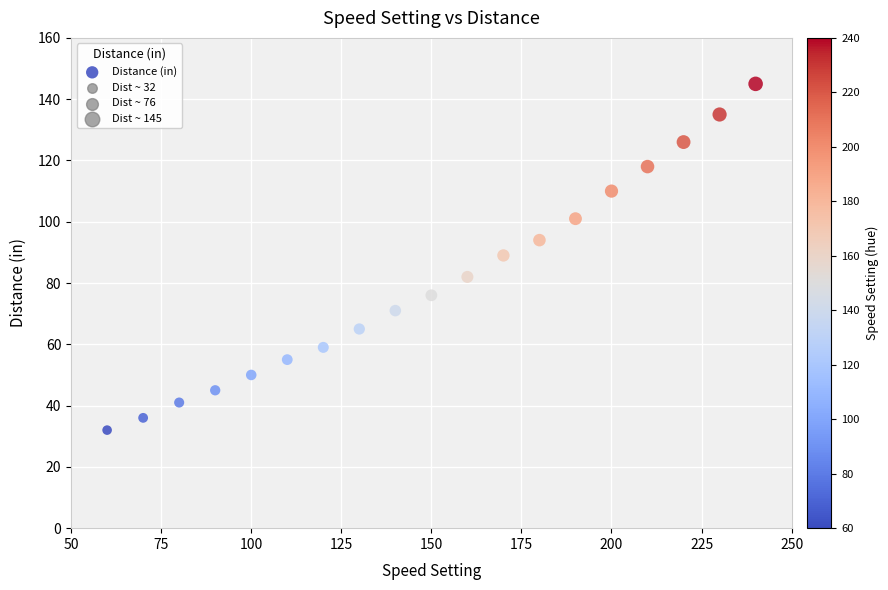

What is the range of Y values (max minus min)?

113